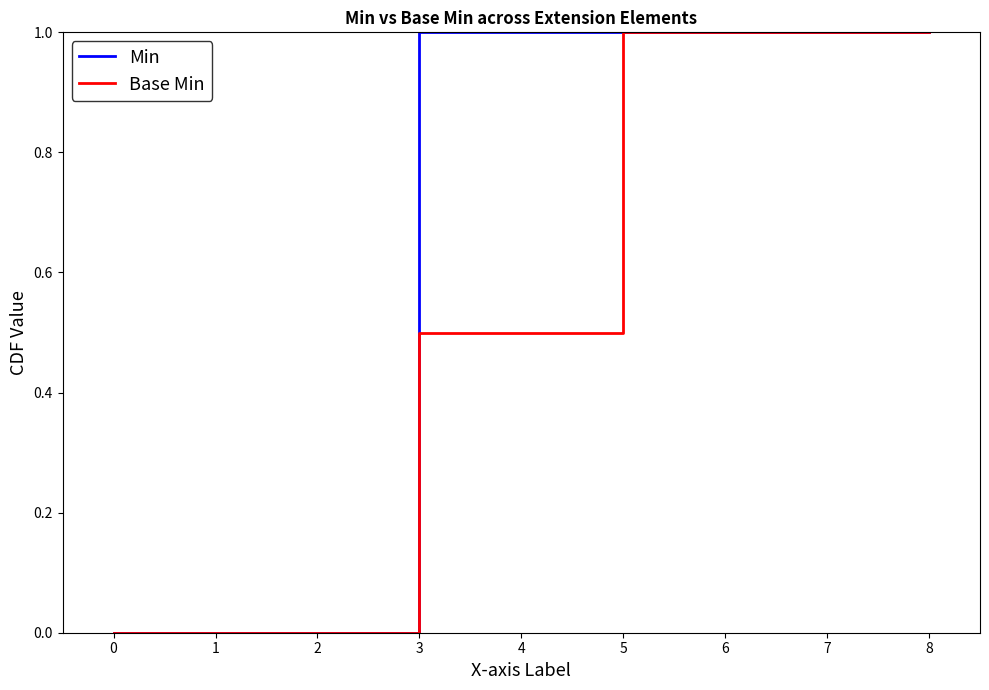

Which series has the largest total across all categories?

Min